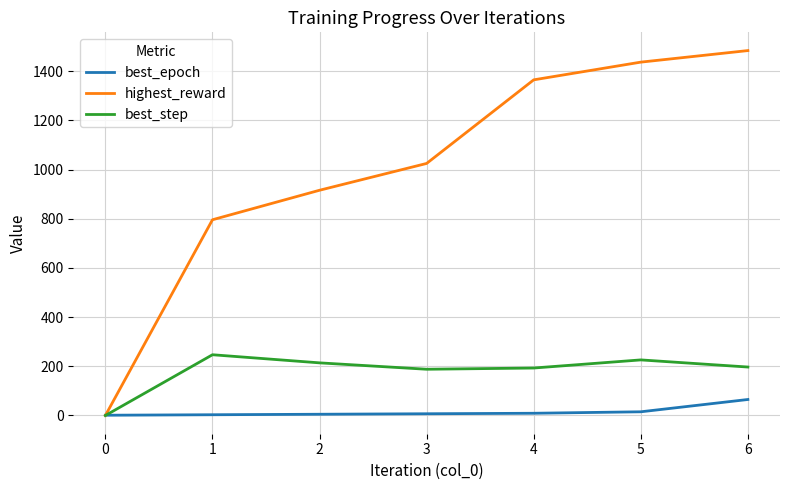

Rank the series by their maximum value, from lowest to highest.

best_epoch, best_step, highest_reward